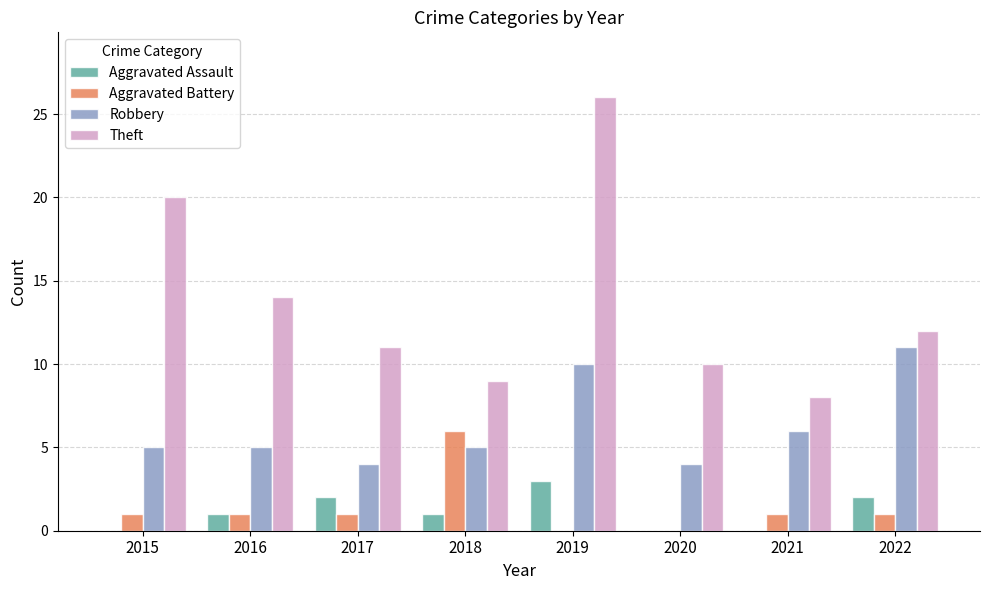

How many groups of bars are there?

8